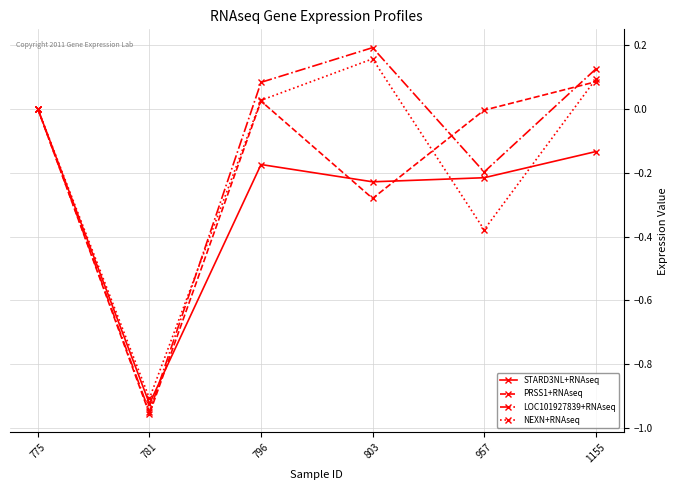

What is the sum of the NEXN+RNAseq values at 781 and 803?

-0.7